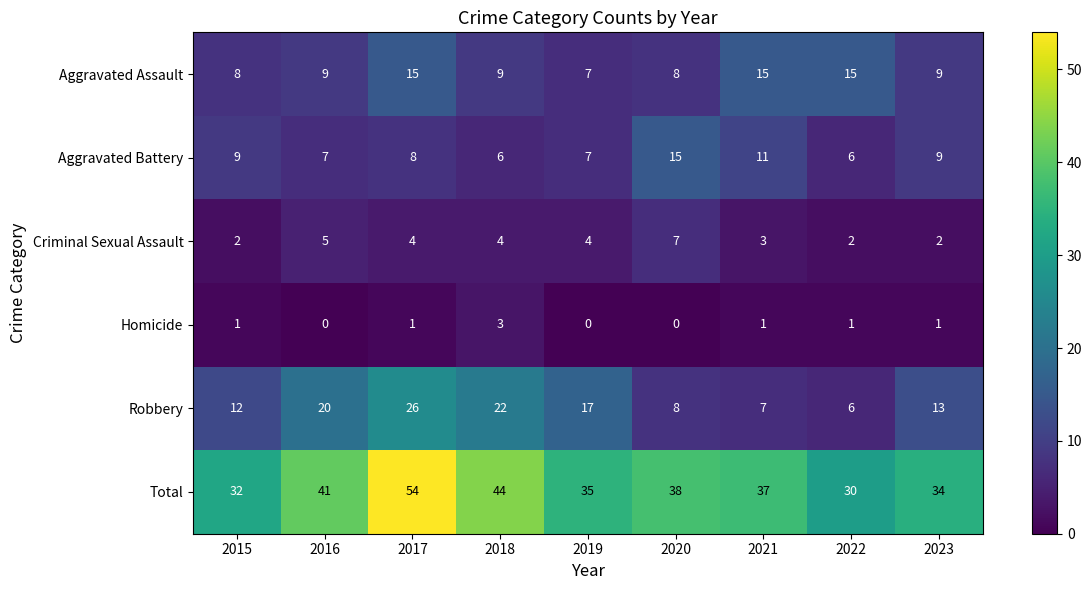

How many categories are shown in the chart?

9